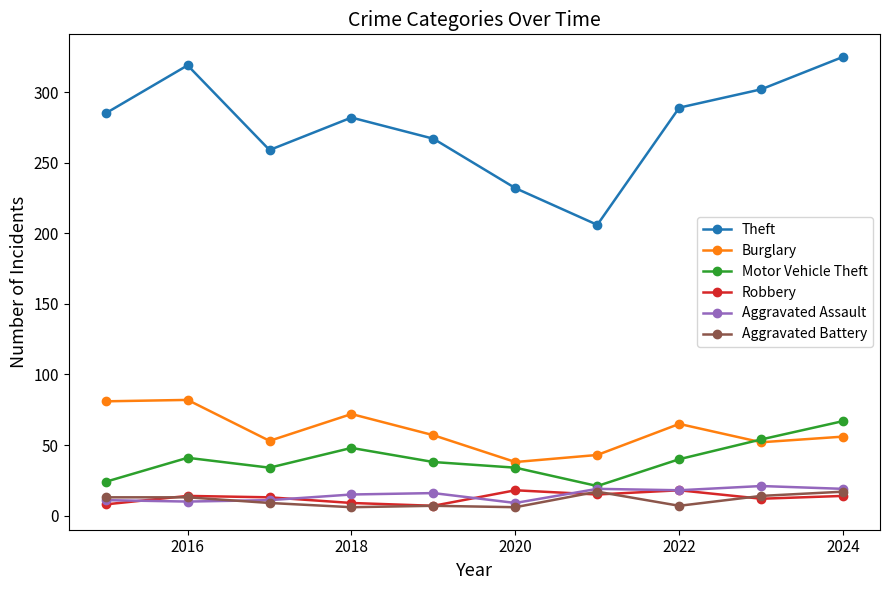

At how many categories does at least one series exceed 200?

10